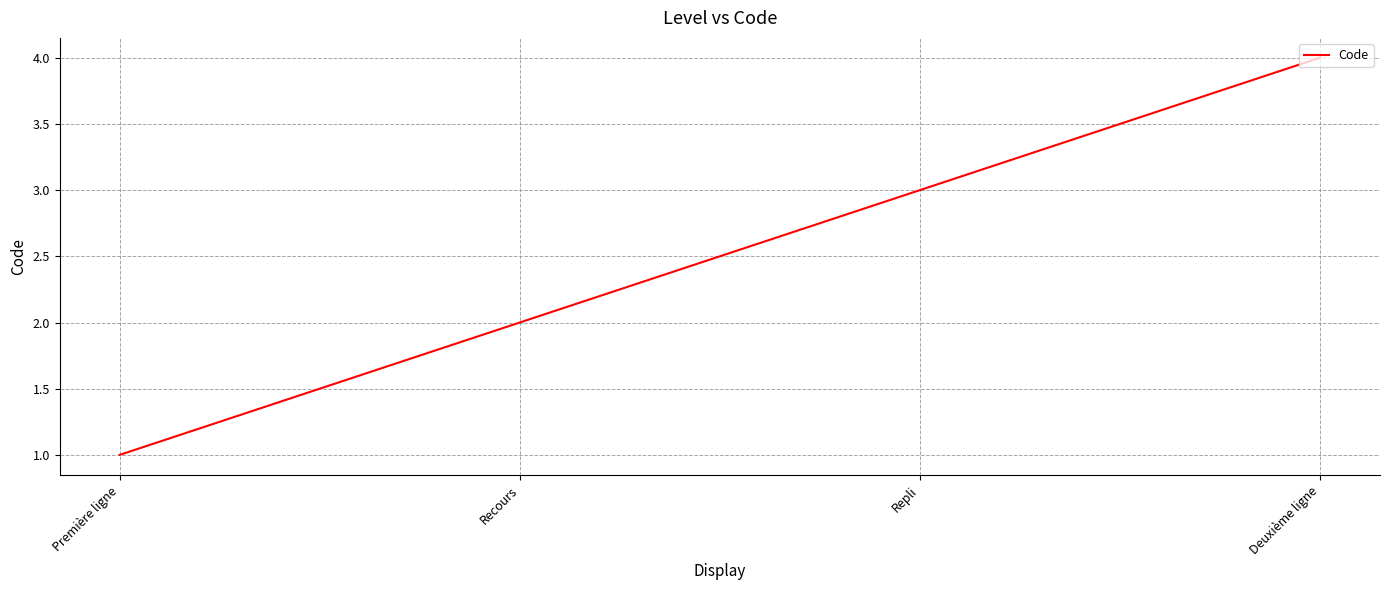

Count the number of categories in the chart.

4